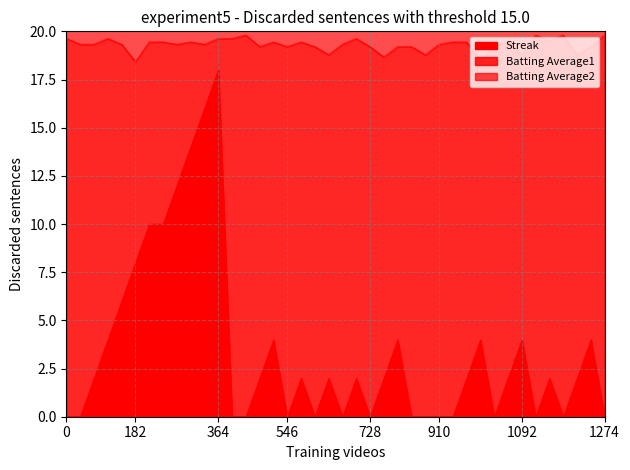

The Streak series shows 12.5 at 2010-08-10. True or false?

False